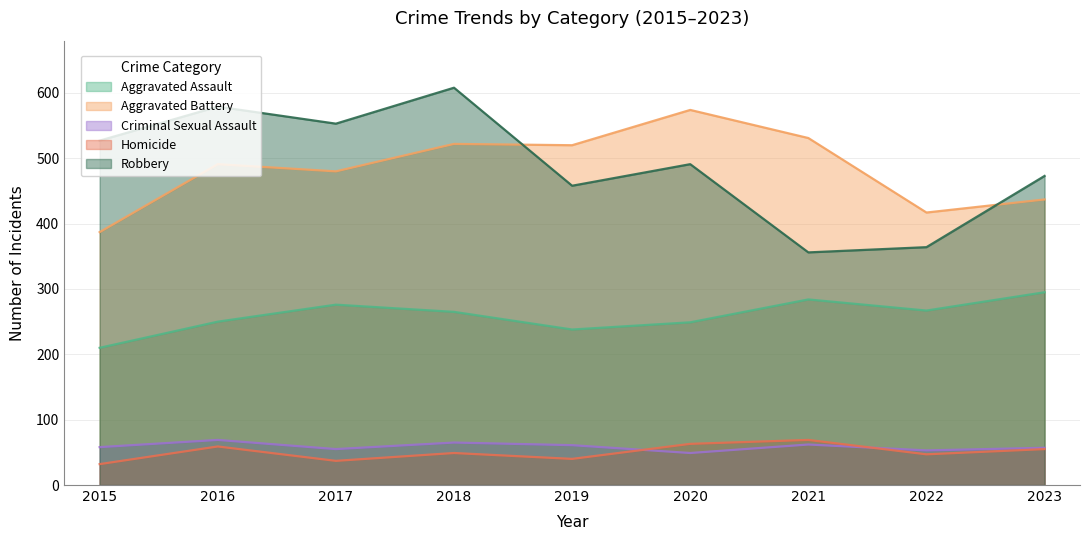

Reading right to left, extract all data points from this chart.

Aggravated Assault: 2023=295	2022=267	2021=284	2020=249	2019=238	2018=265	2017=276	2016=250	2015=210
Aggravated Battery: 2023=437	2022=417	2021=531	2020=574	2019=520	2018=522	2017=480	2016=491	2015=387
Criminal Sexual Assault: 2023=57	2022=53	2021=62	2020=49	2019=61	2018=65	2017=55	2016=69	2015=58
Homicide: 2023=55	2022=47	2021=69	2020=63	2019=40	2018=49	2017=37	2016=59	2015=32
Robbery: 2023=473	2022=364	2021=356	2020=491	2019=458	2018=608	2017=553	2016=579	2015=527